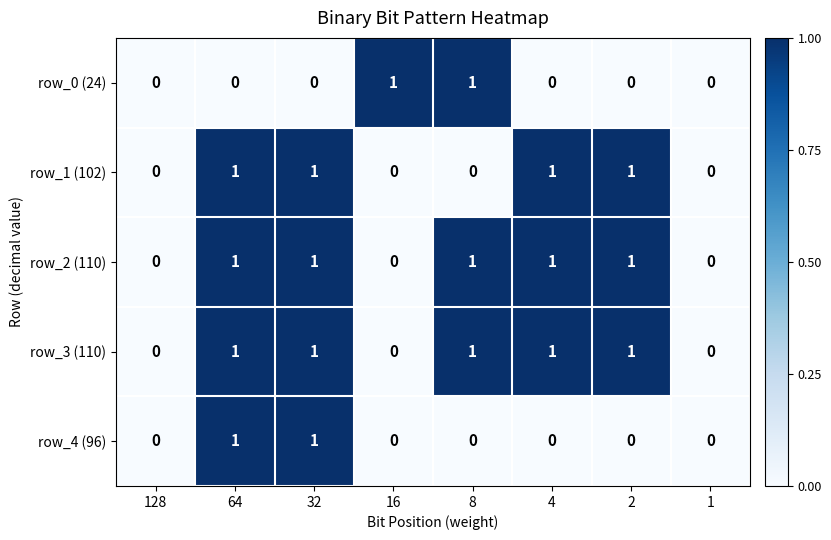

Count the row_2 (110) values in the range 0 to 1.

8